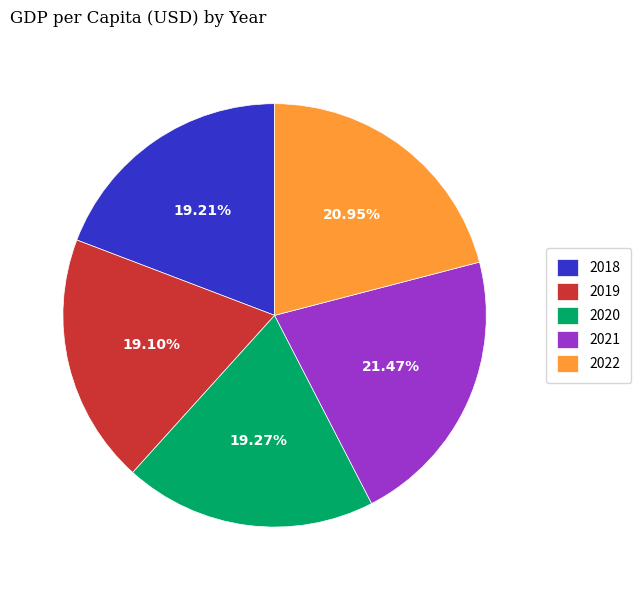

Does 2018 account for over 50% of the chart?

No